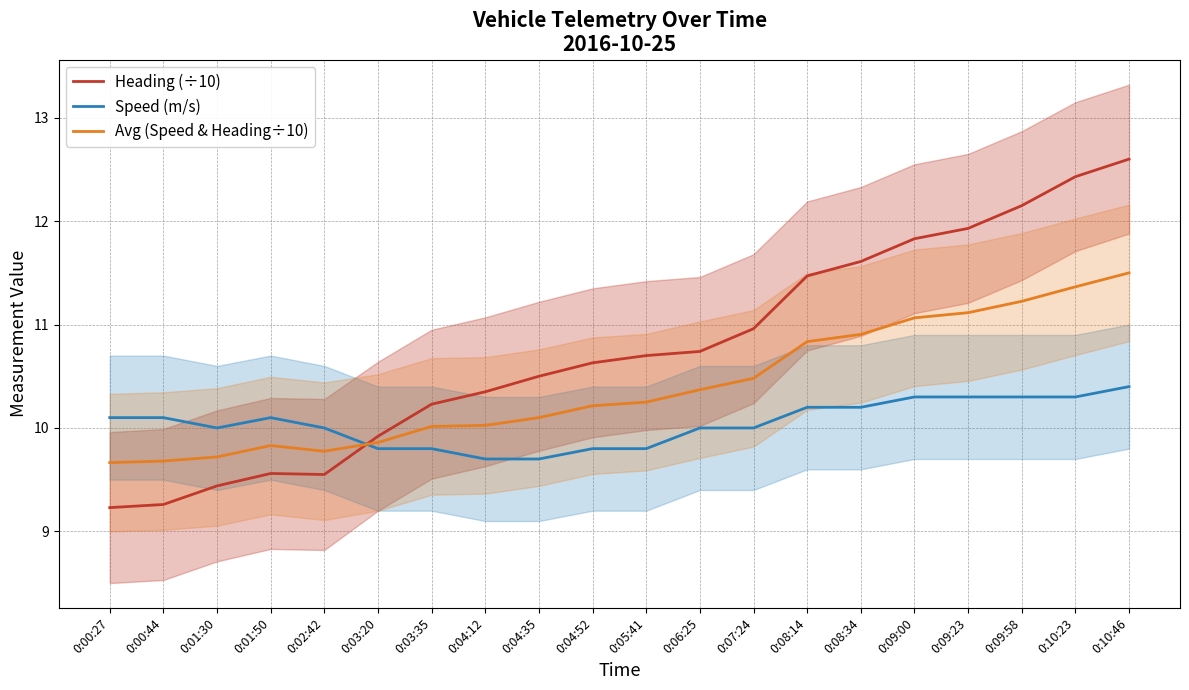

Which series has the largest total across all categories?

Heading (÷10)